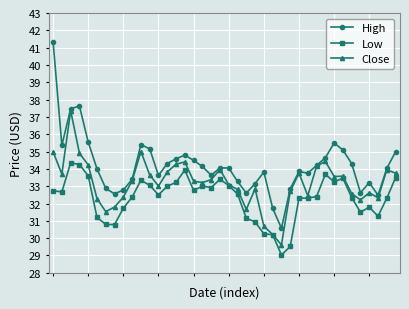

True or false: High and Low cross at least once.

False